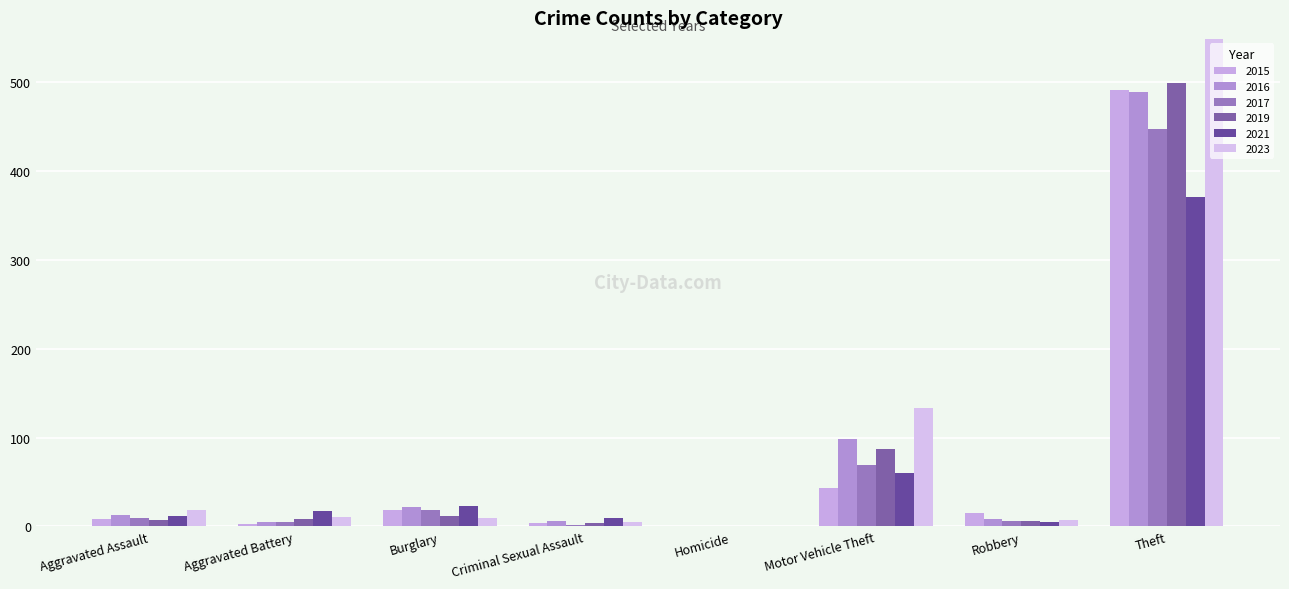

What is the spread (max minus min) of values at Motor Vehicle Theft?

90